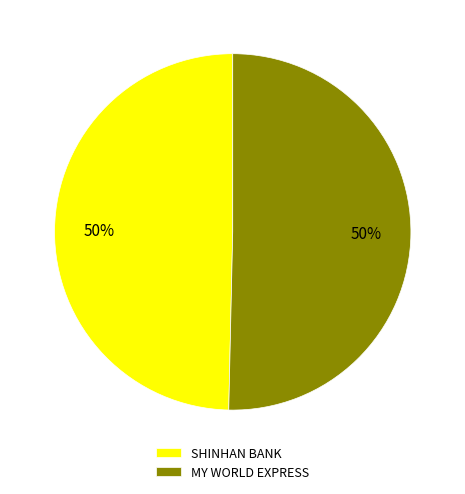

Combined, do MY WORLD EXPRESS and SHINHAN BANK account for over 50%?

Yes